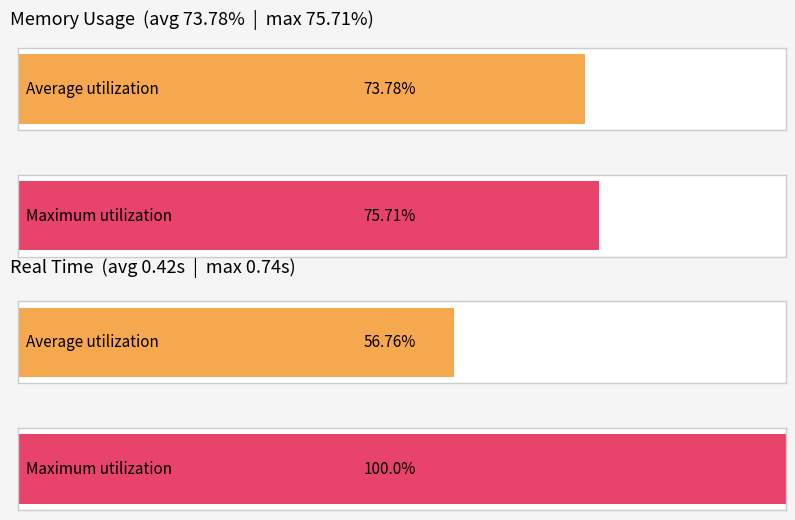

What is the sum of the Maximum values at RealTime and MemoryUsage?

76.4